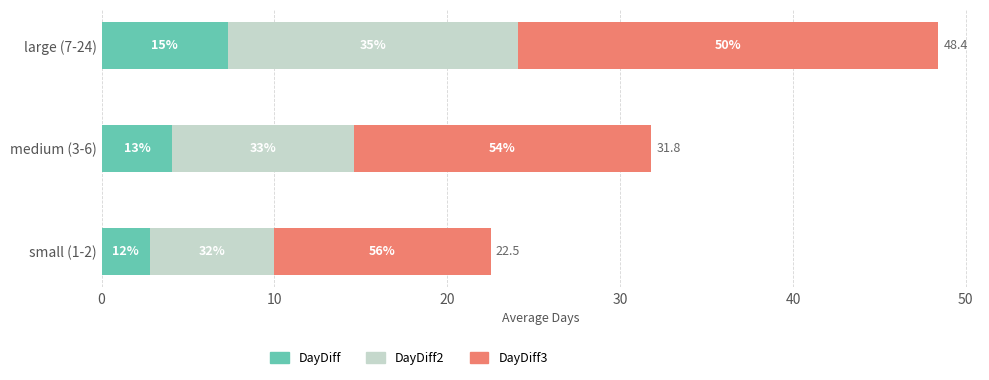

At how many categories does at least one series exceed 19?

1